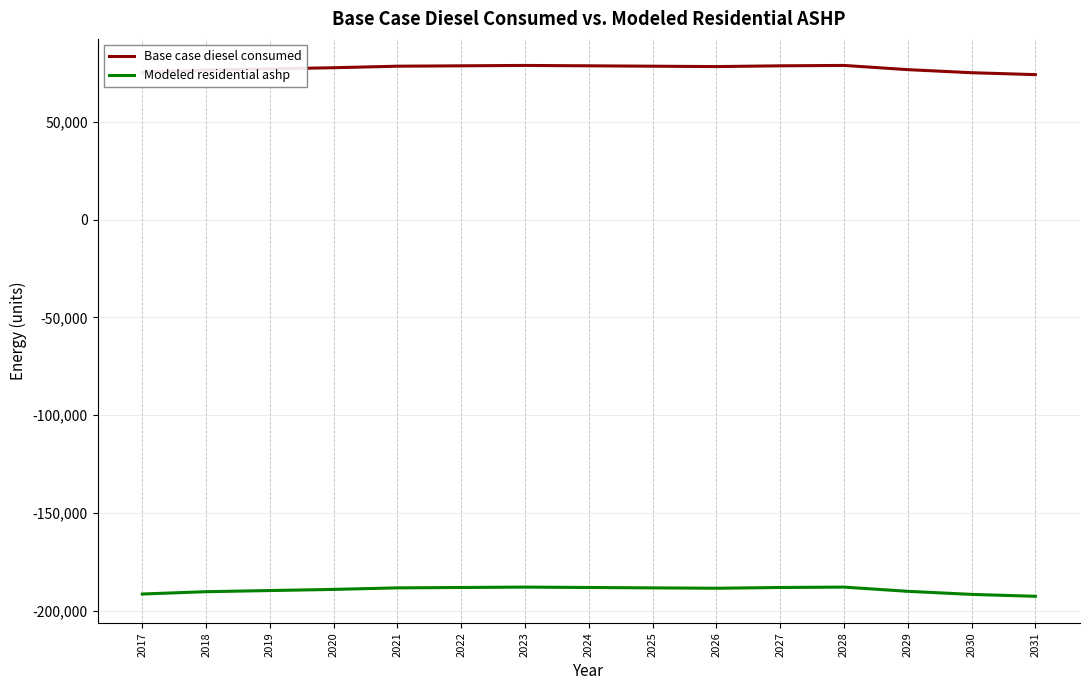

What is the approximate value of Modeled residential ashp at 2027?

-188086.8